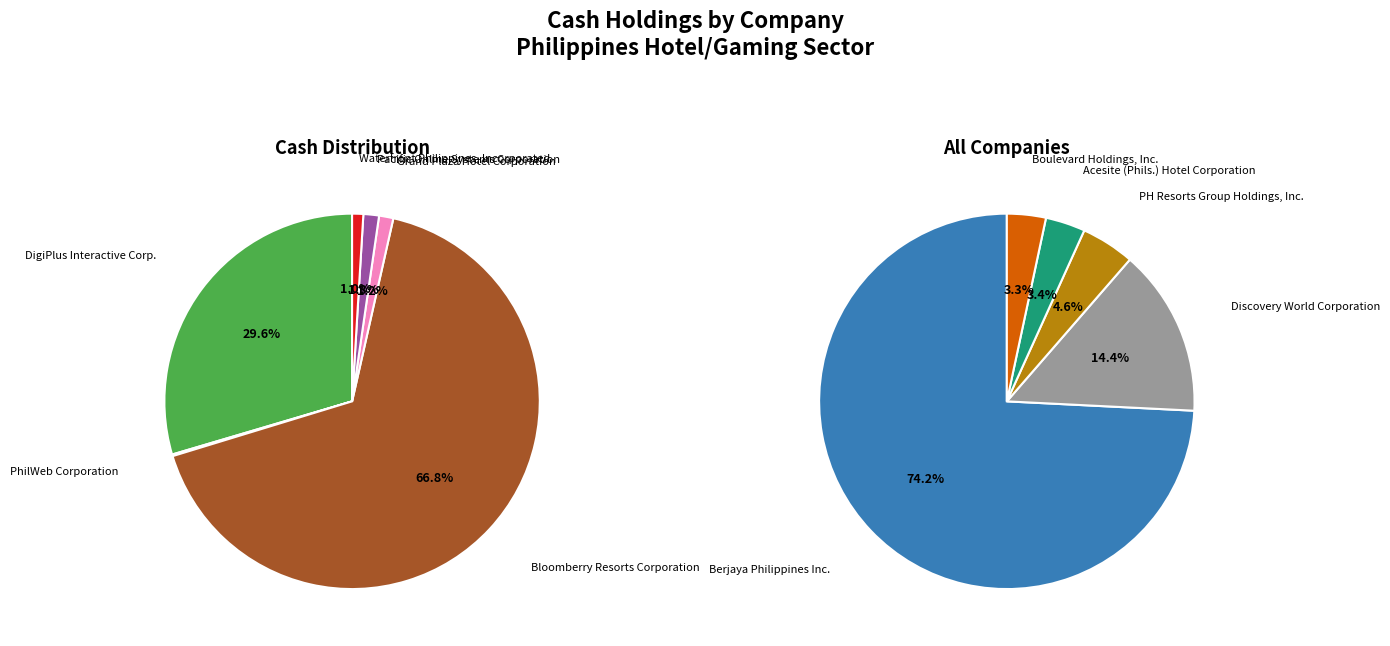

Count the number of slices in the pie.

11